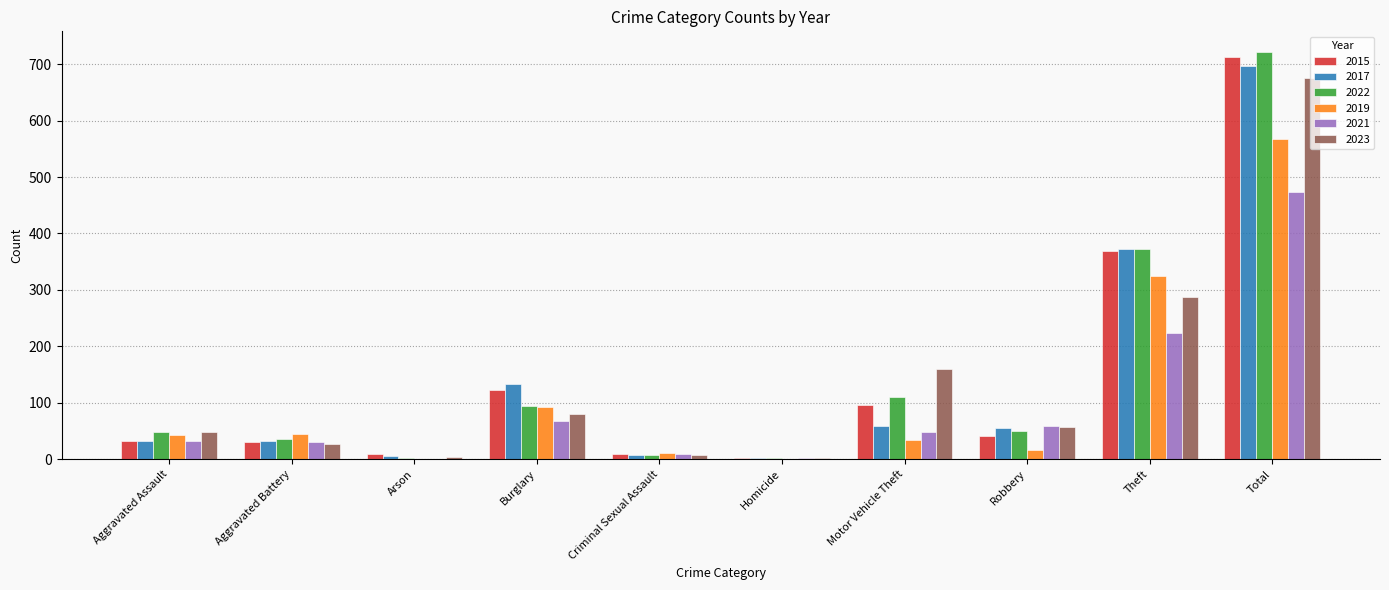

At which category is the sum across all series the highest?

Total